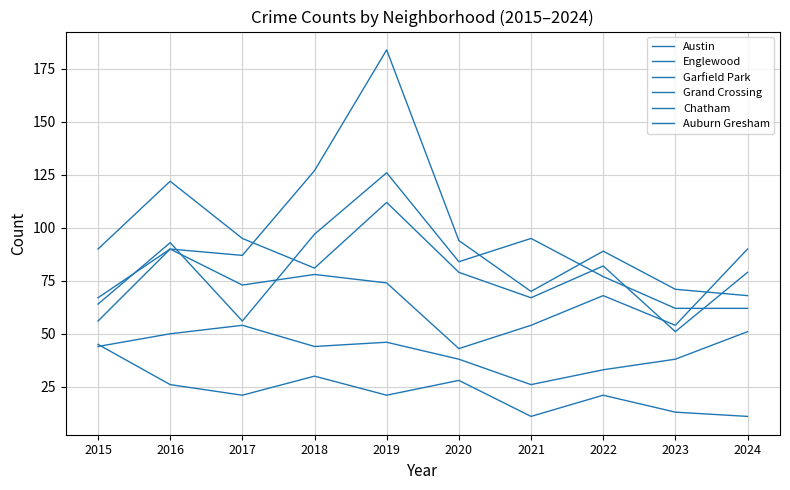

What is the lowest value of the Grand Crossing series?

43